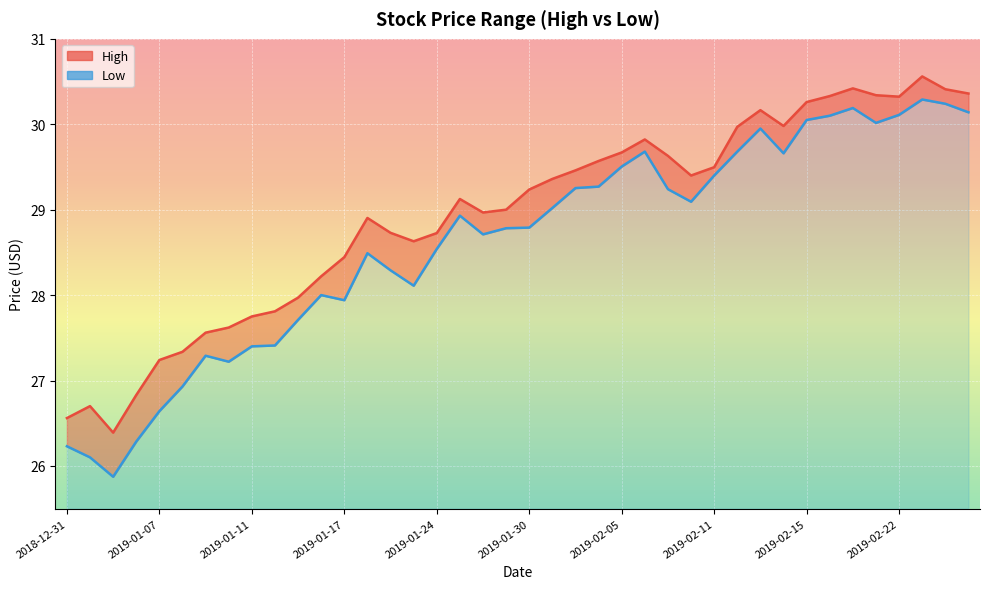

Between 2019-01-07 and 2019-01-22, which series saw the biggest shift?

Low